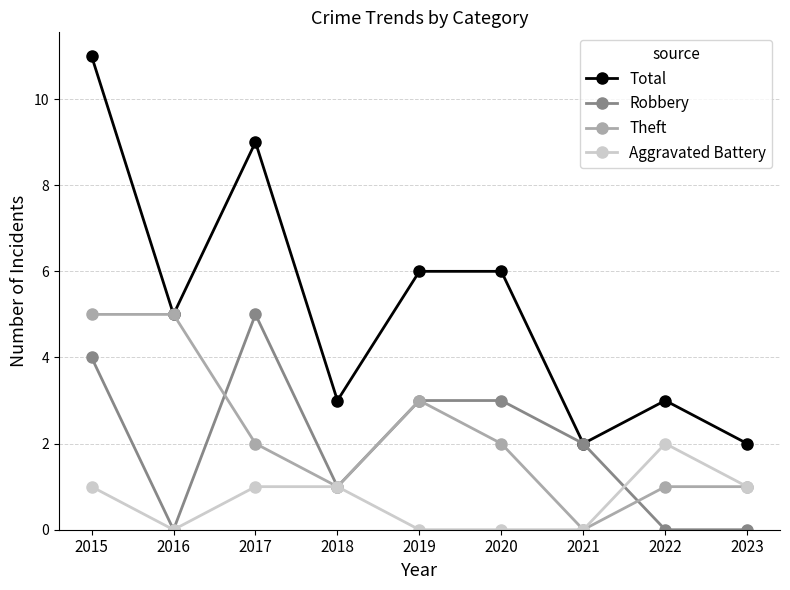

How many values in Theft are above zero?

8